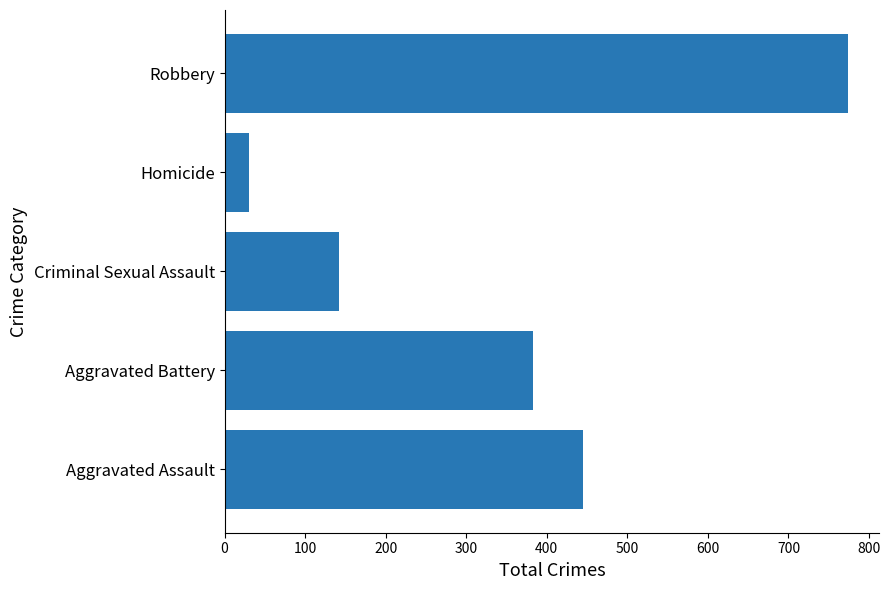

Count the number of data series in this chart.

1